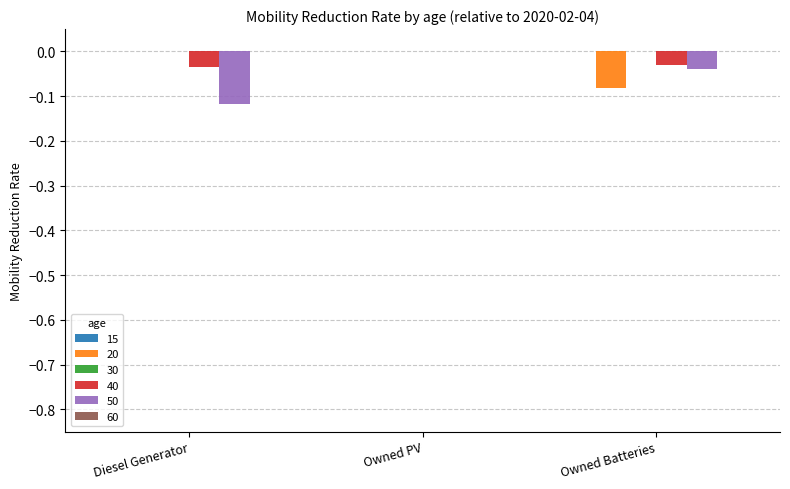

At which category is the sum across all series the highest?

Owned PV